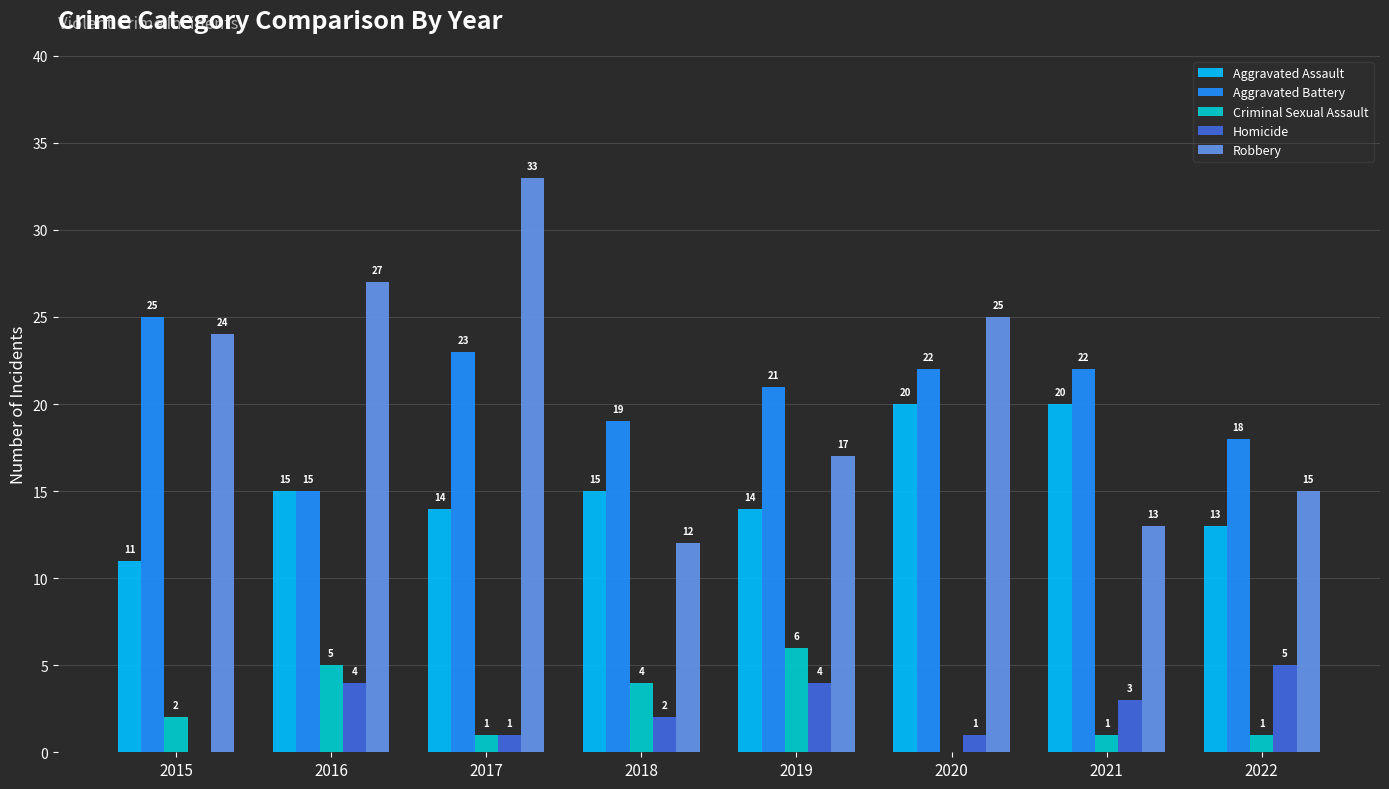

At which category is the sum across all series the highest?

2017